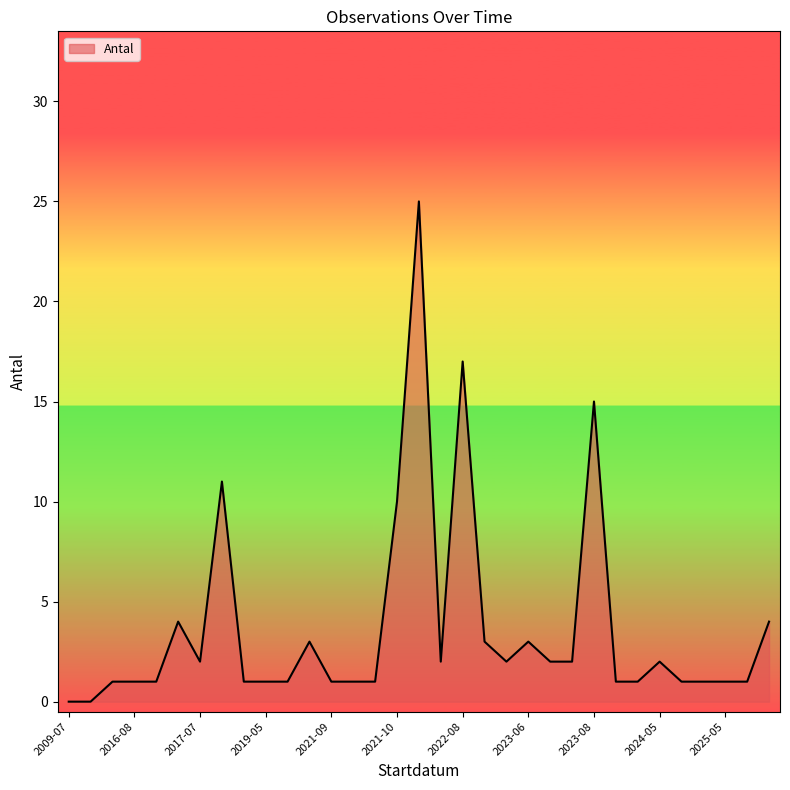

What is the difference between the maximum and minimum values?

25